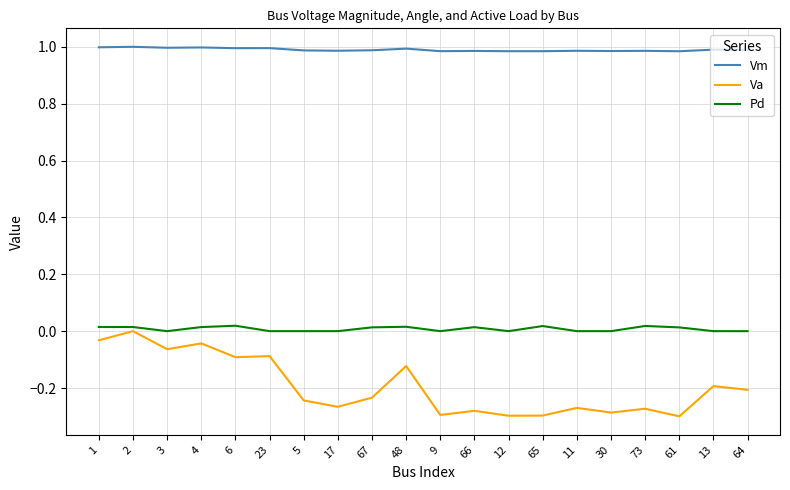

True or false: Vm has more than 2 points higher than both neighbors.

True